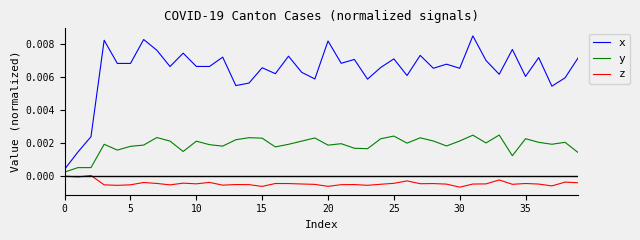

Which series has the widest spread of values?

x